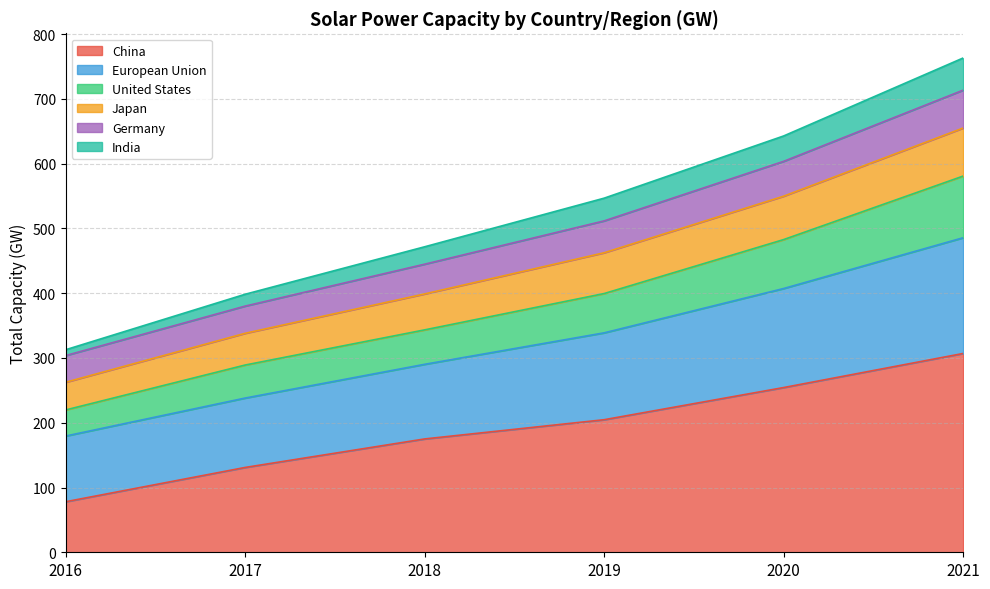

What is the total value across all series at 2020?

642.8